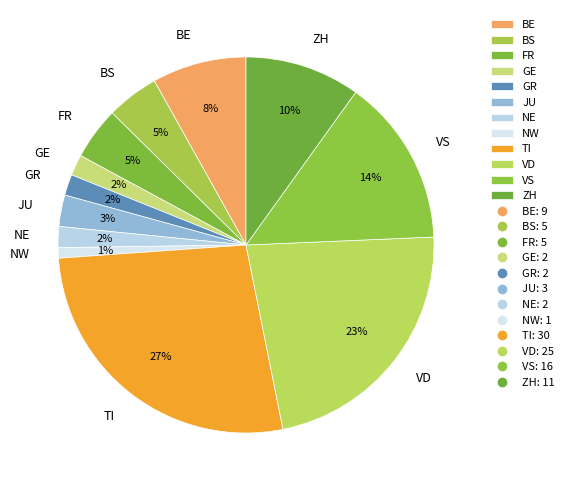

Is it true that BE is 8% of the pie?

True